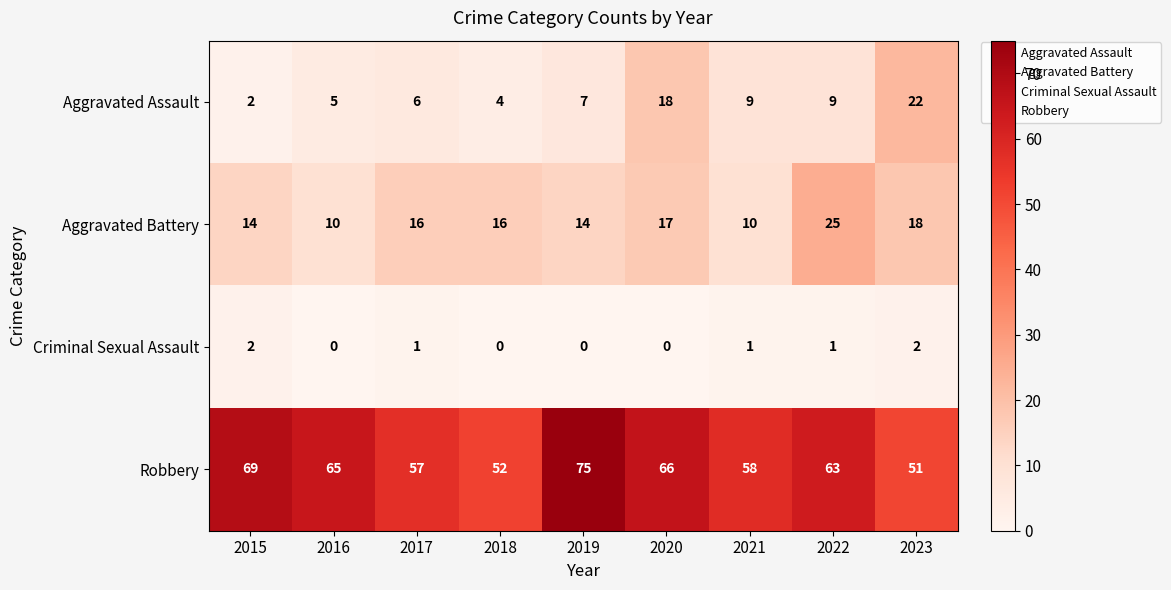

Read the Aggravated Battery value at 2023, to the nearest 5.

20